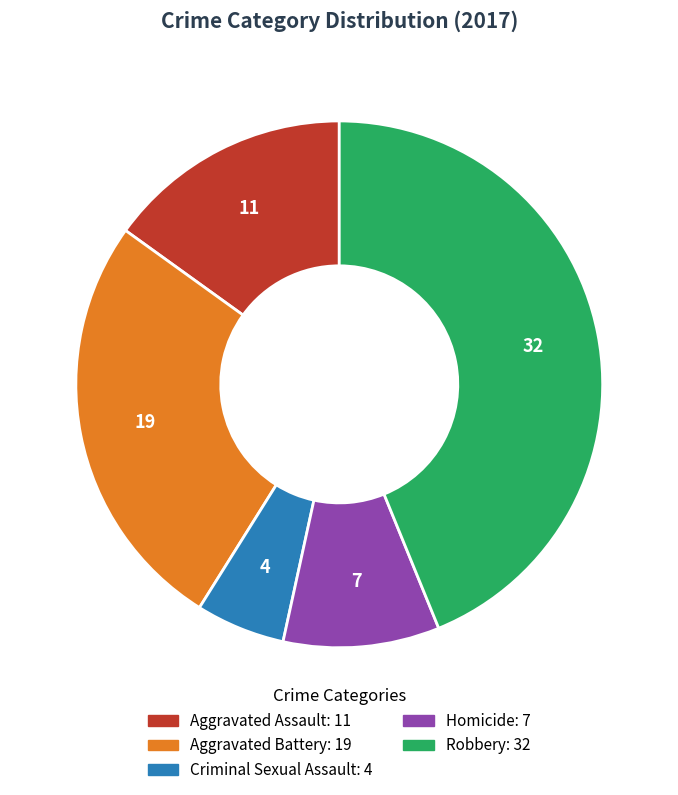

Is the sum of Aggravated Assault and Aggravated Battery greater than half?

No